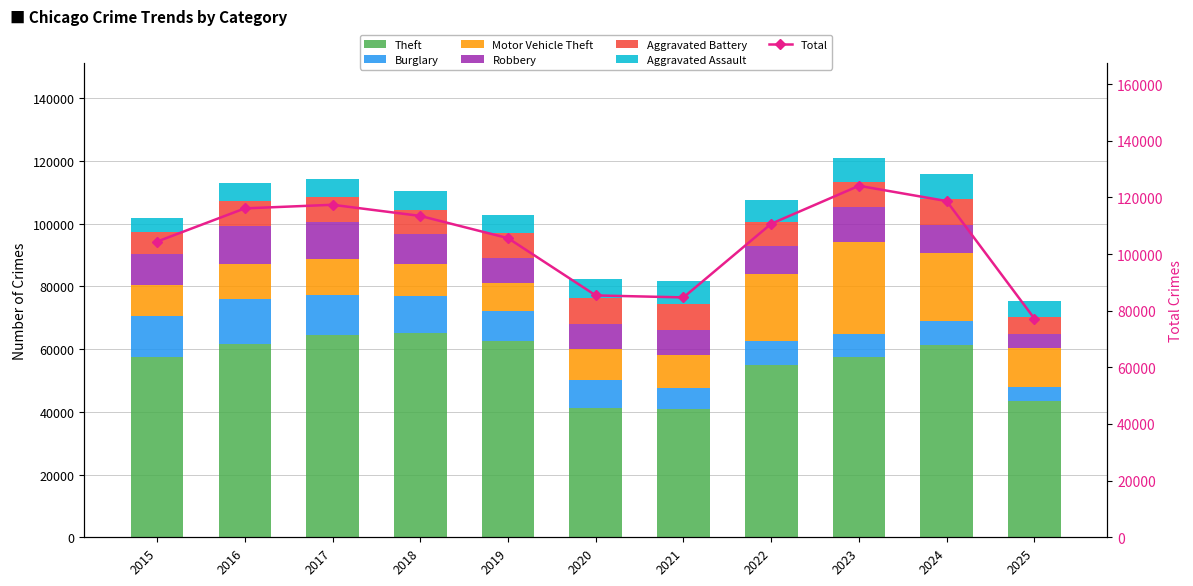

What is the value of the Aggravated Assault bar at the 6th from the left?

6265